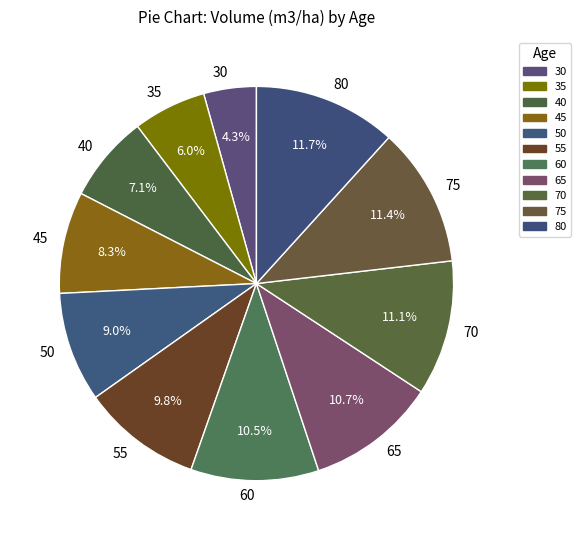

Is it true that 80 is 12% of the pie?

True